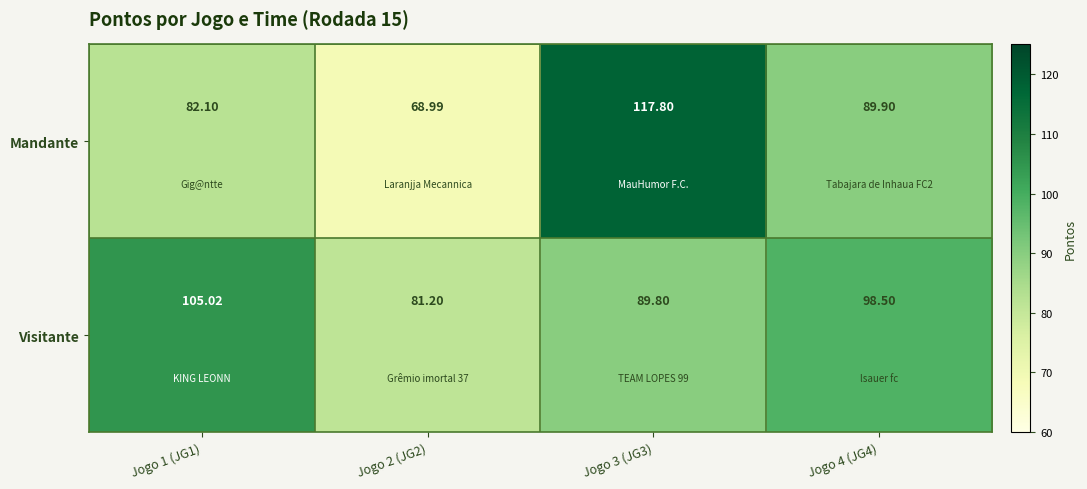

List the series in order of their peak value, highest first.

Mandante, Visitante